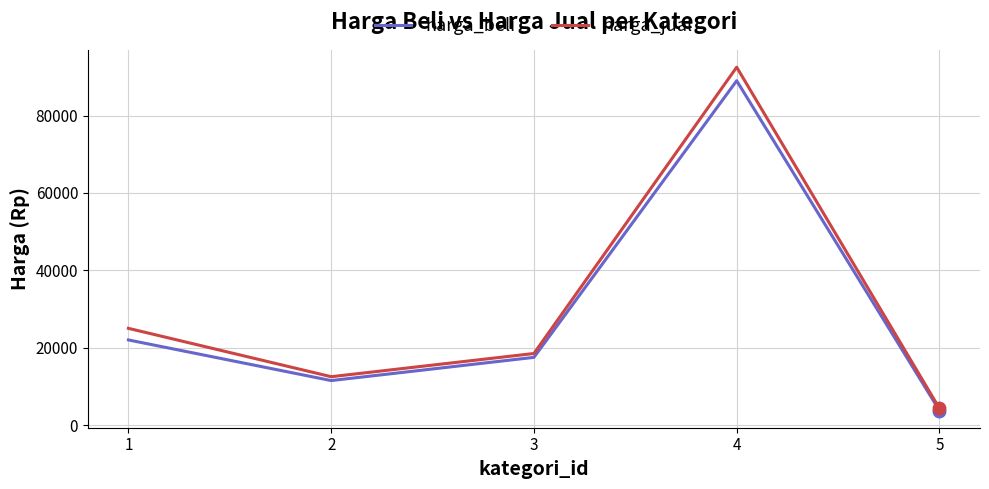

Reading right to left, list all the values displayed in this chart.

harga_beli: 5=3750	4=89000	3=17500	2=11500	1=22000
harga_jual: 5=4300	4=92500	3=18500	2=12500	1=25000